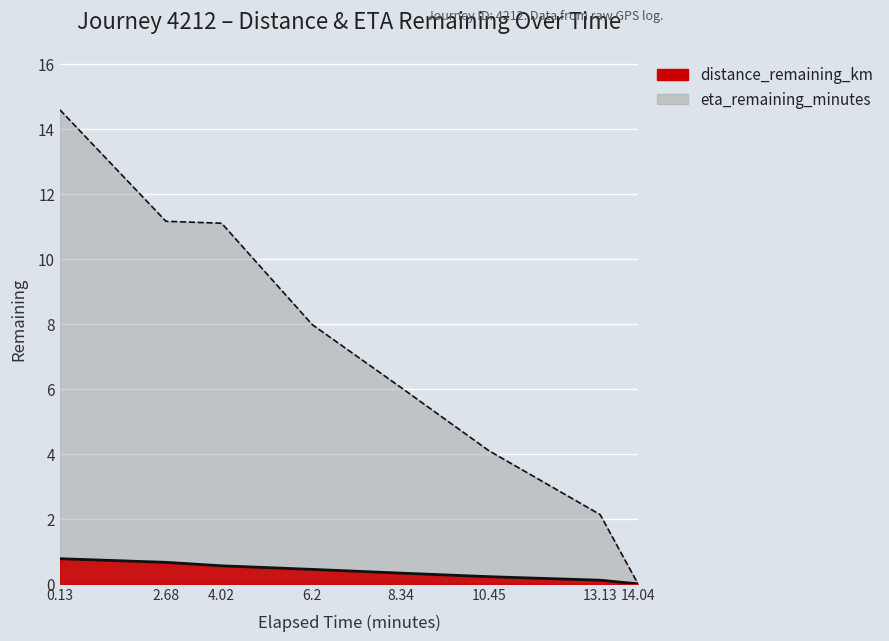

At which label does eta_remaining_minutes reach its minimum?

14.04